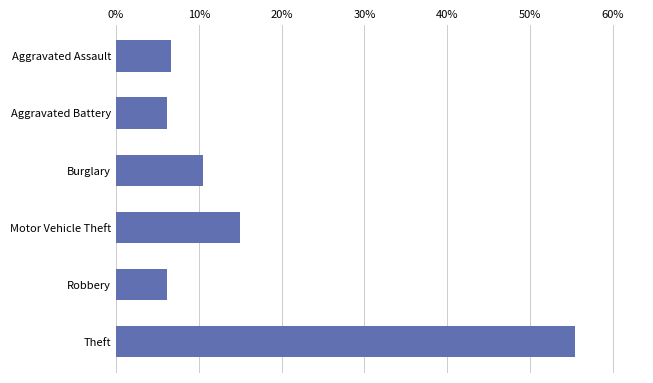

How many data points are above 10?

3